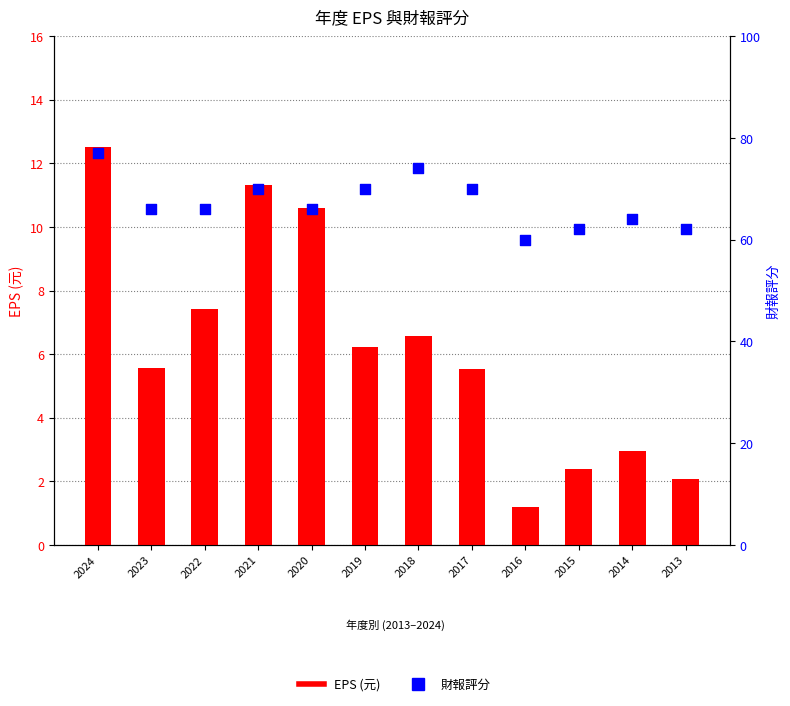

Which series reaches the maximum Y coordinate?

財報評分